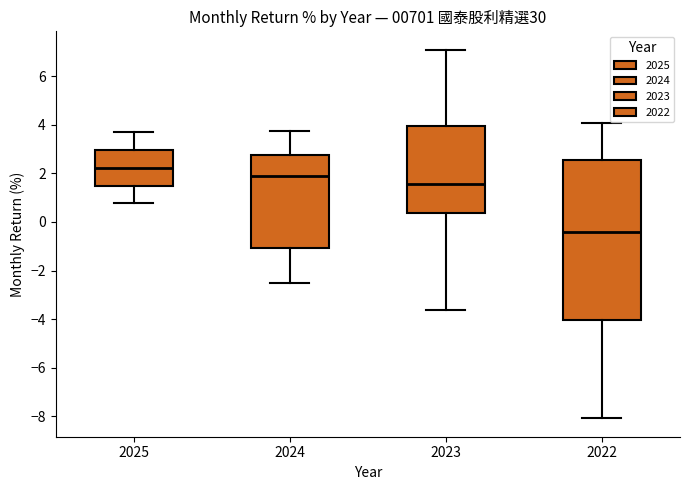

Reading left to right, transcribe this box plot: for each box, give where its median line is, the range the box spans, and where its two whiskers end, as read against the y-axis. The values are not printed on the chart, so give them approximately, as read against the axis.

2025: median 2.2, box 1.4 to 3.0, whiskers 0.8 to 3.6
2024: median 1.8, box -1.0 to 2.8, whiskers -2.6 to 3.8
2023: median 1.6, box 0.4 to 4.0, whiskers -3.6 to 7.0
2022: median -0.4, box -4.0 to 2.6, whiskers -8.0 to 4.0